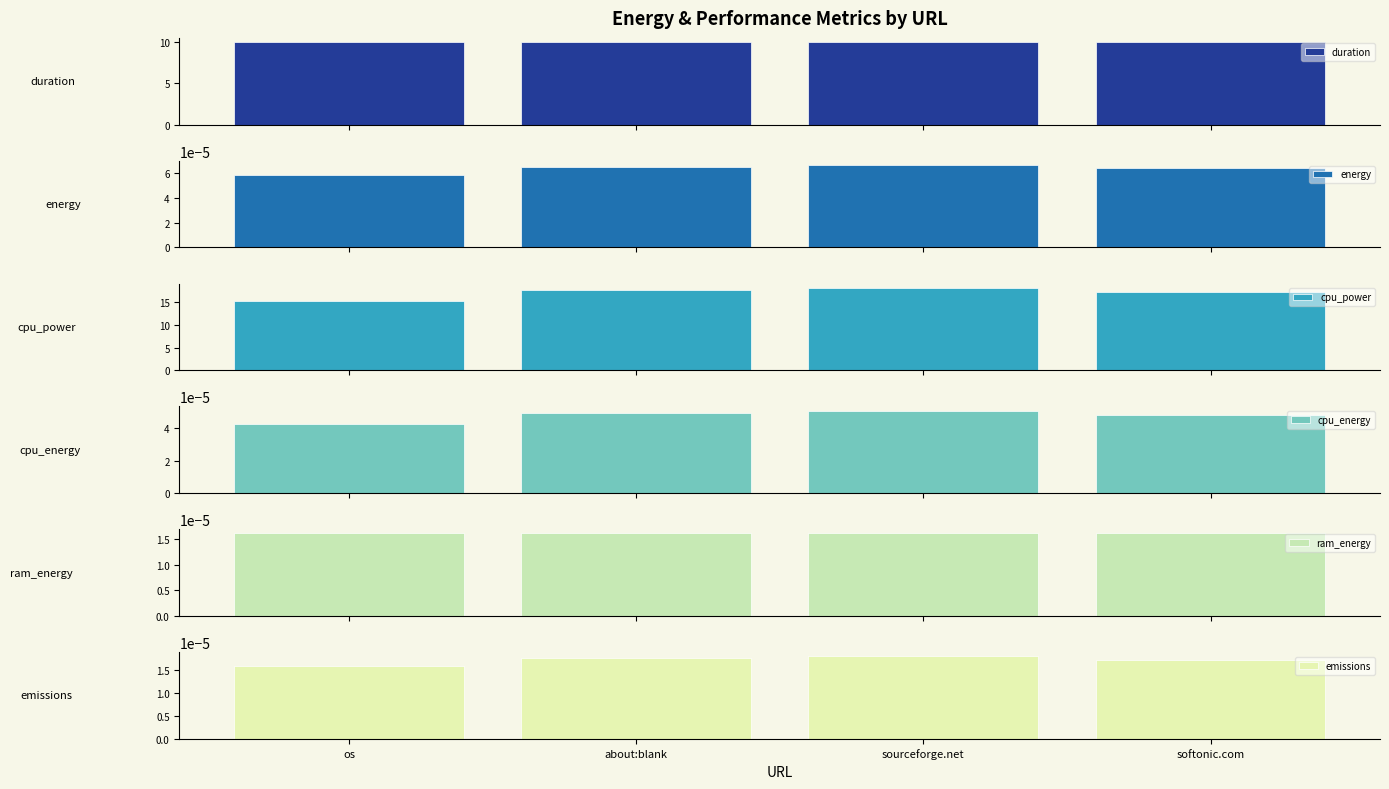

Which series has the widest spread of values?

cpu_power